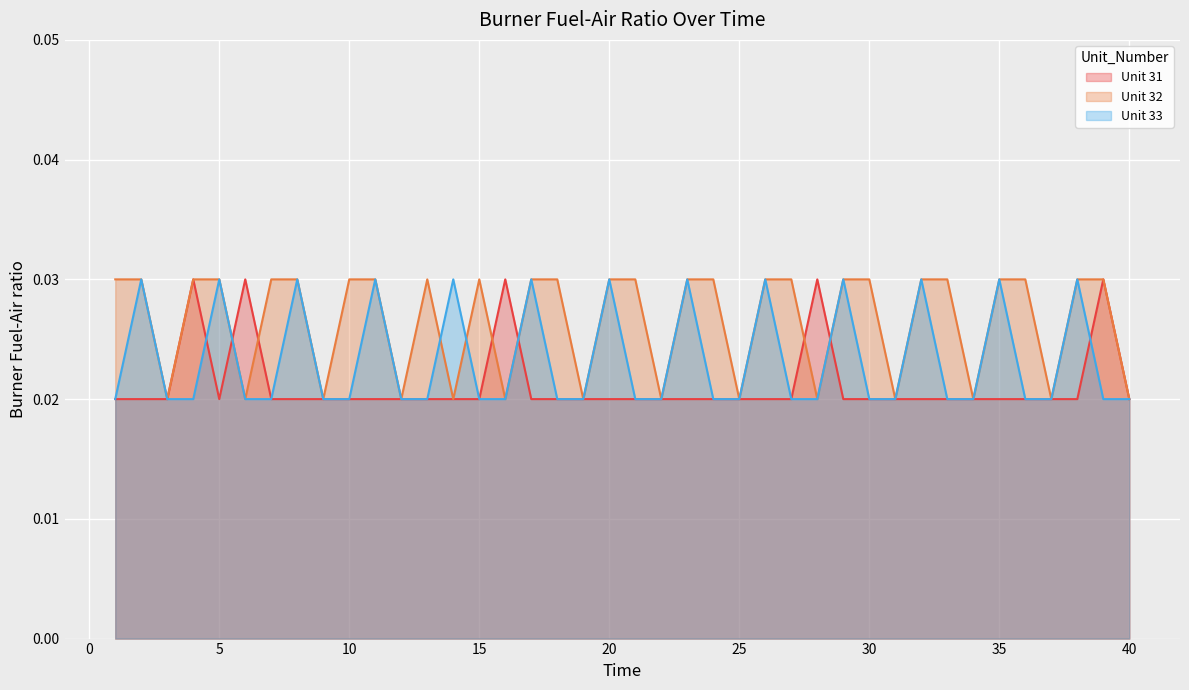

What are all the series names shown in the legend?

Unit 31, Unit 32, Unit 33